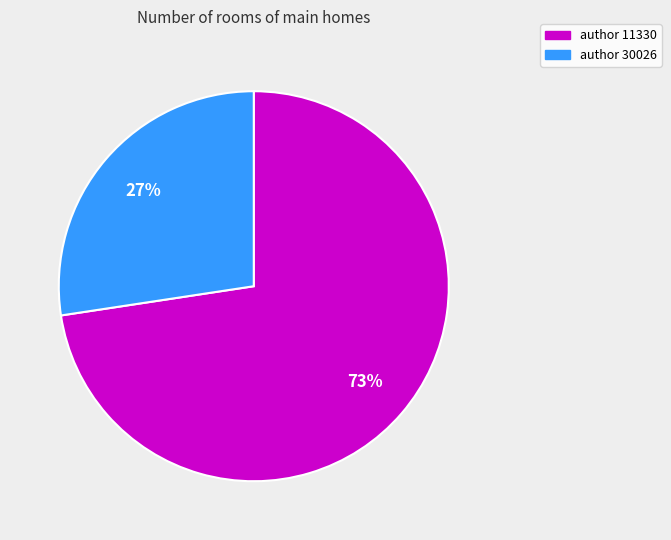

Is there a majority slice in this chart?

Yes